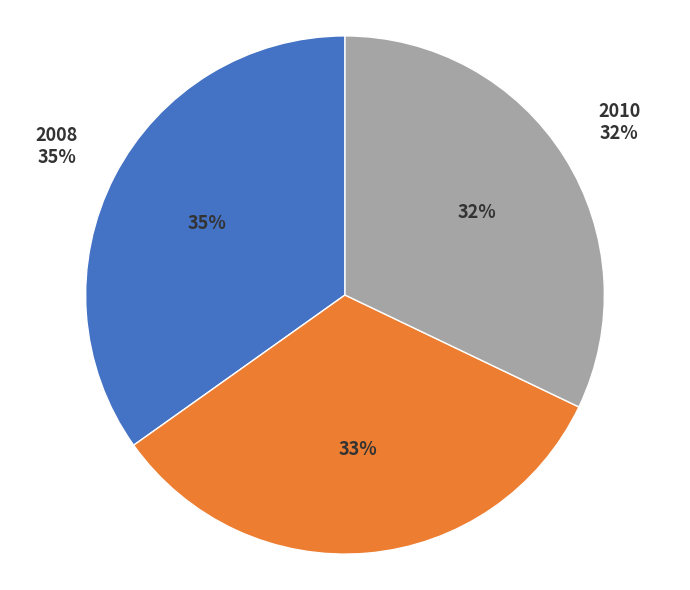

How many segments does this pie chart have?

3